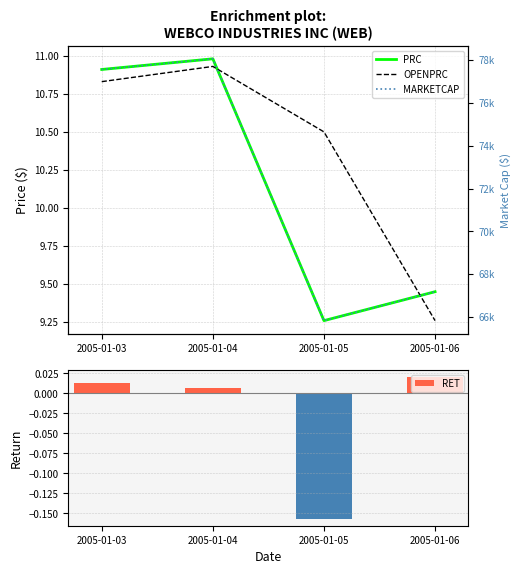

At which category is the sum across all series the highest?

2005-01-04